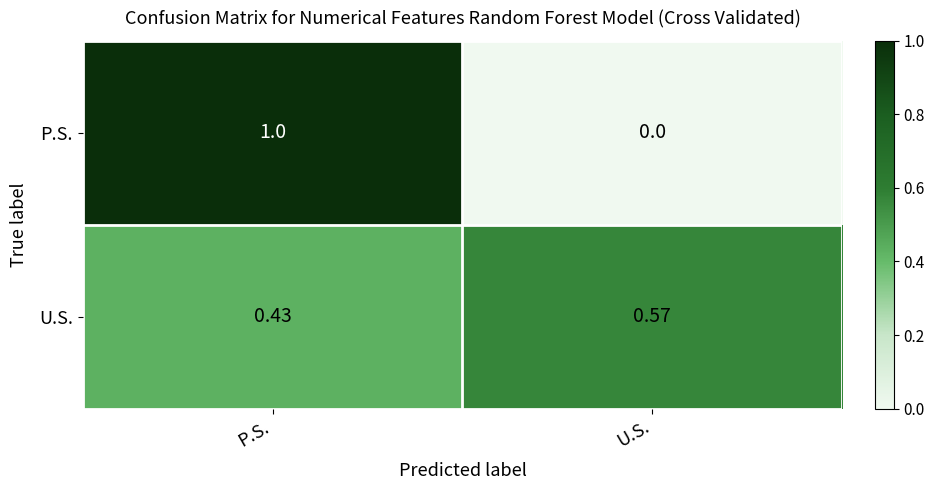

At P.S., list the series in order from smallest to largest.

U.S., P.S.